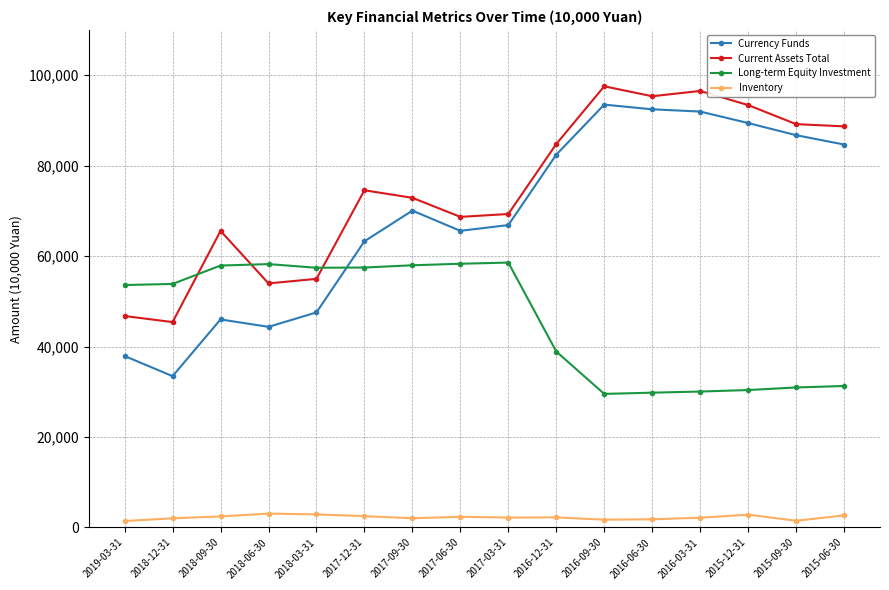

What is the value of the Long-term Equity Investment point at the 7th from the left?

57962